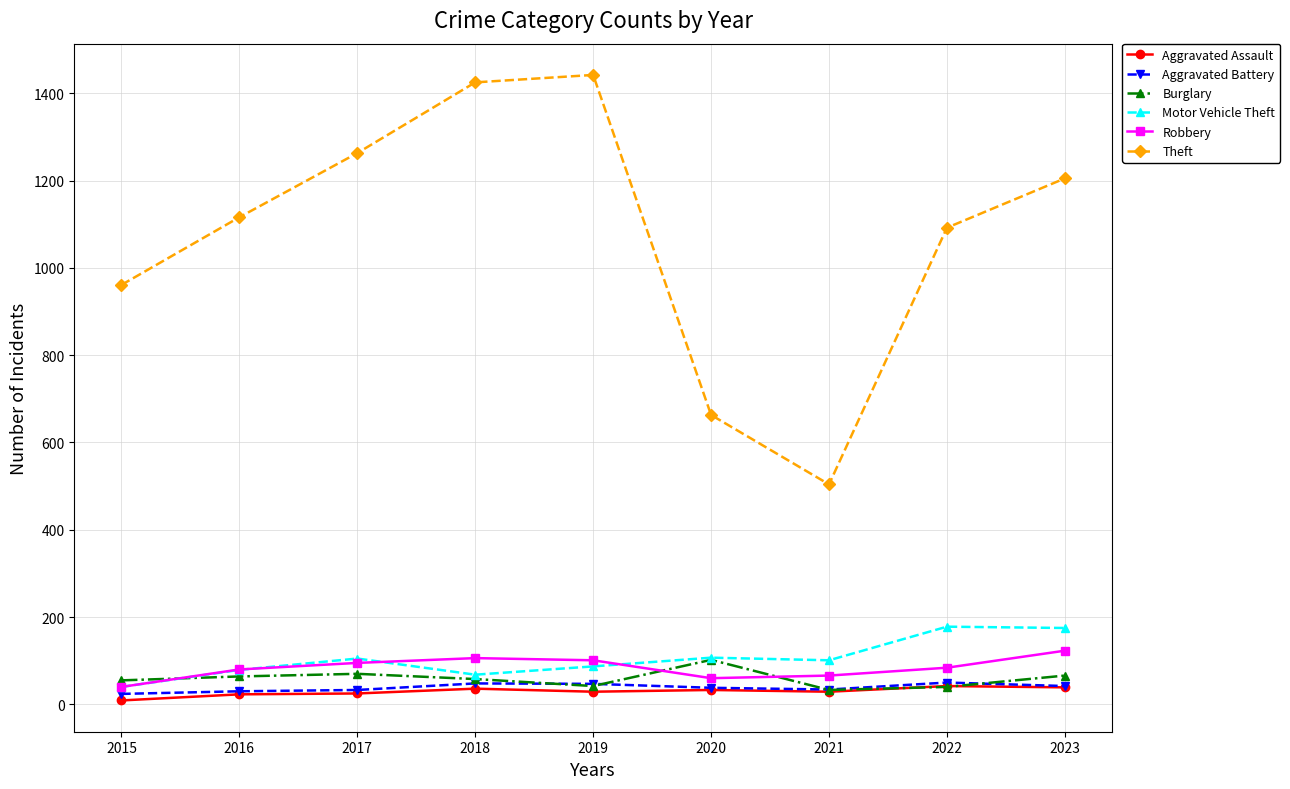

Is it true that Aggravated Battery equals 38 at 2020?

True